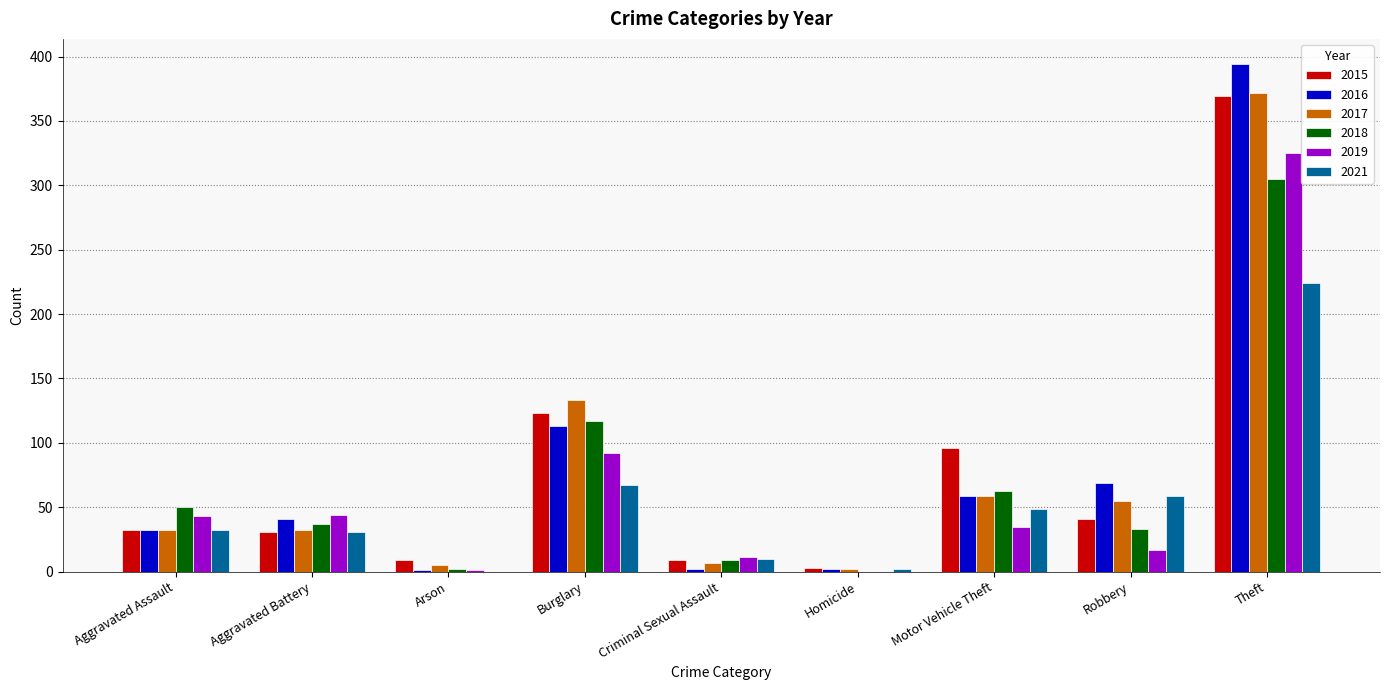

What is the approximate value of 2018 at Aggravated Battery?

37